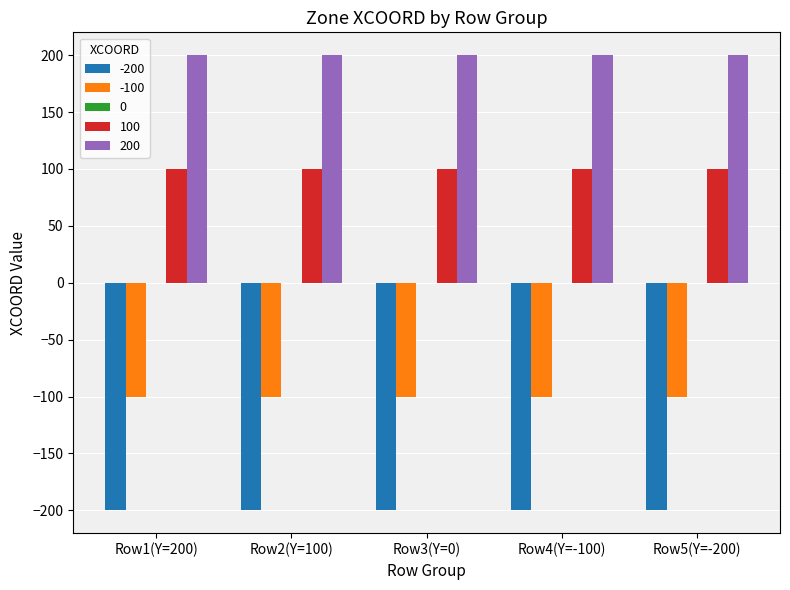

The 100 series shows 100 at Row3(Y=0). True or false?

True